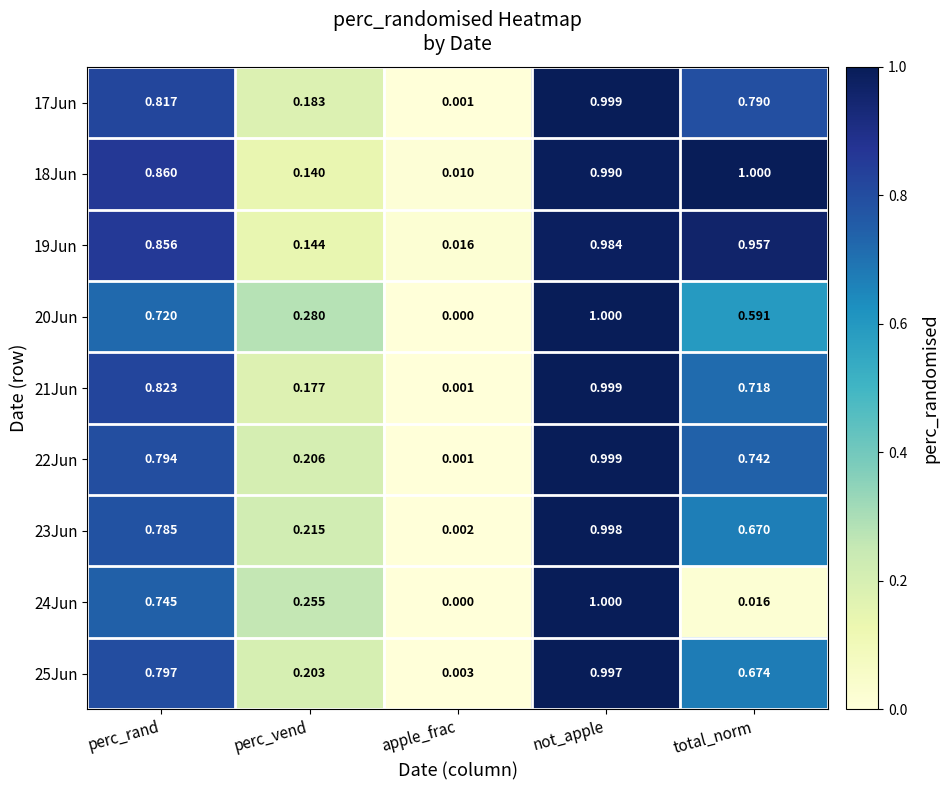

What is the greatest value displayed?

1.0